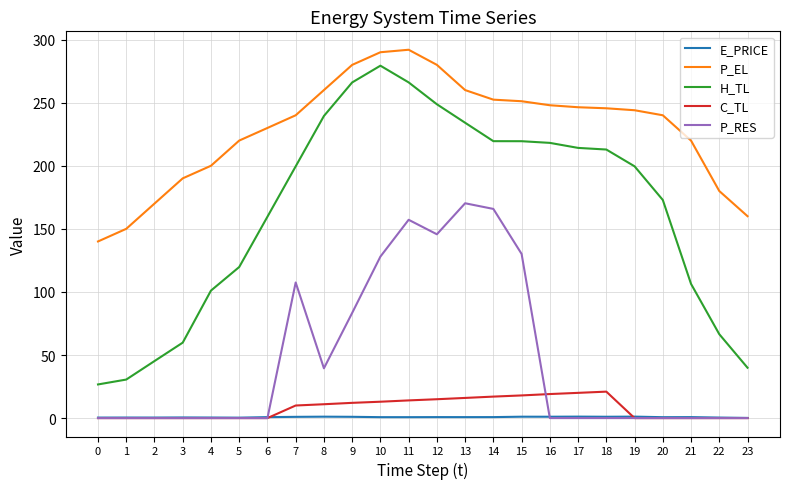

True or false: E_PRICE has more than 0 points higher than both neighbors.

True